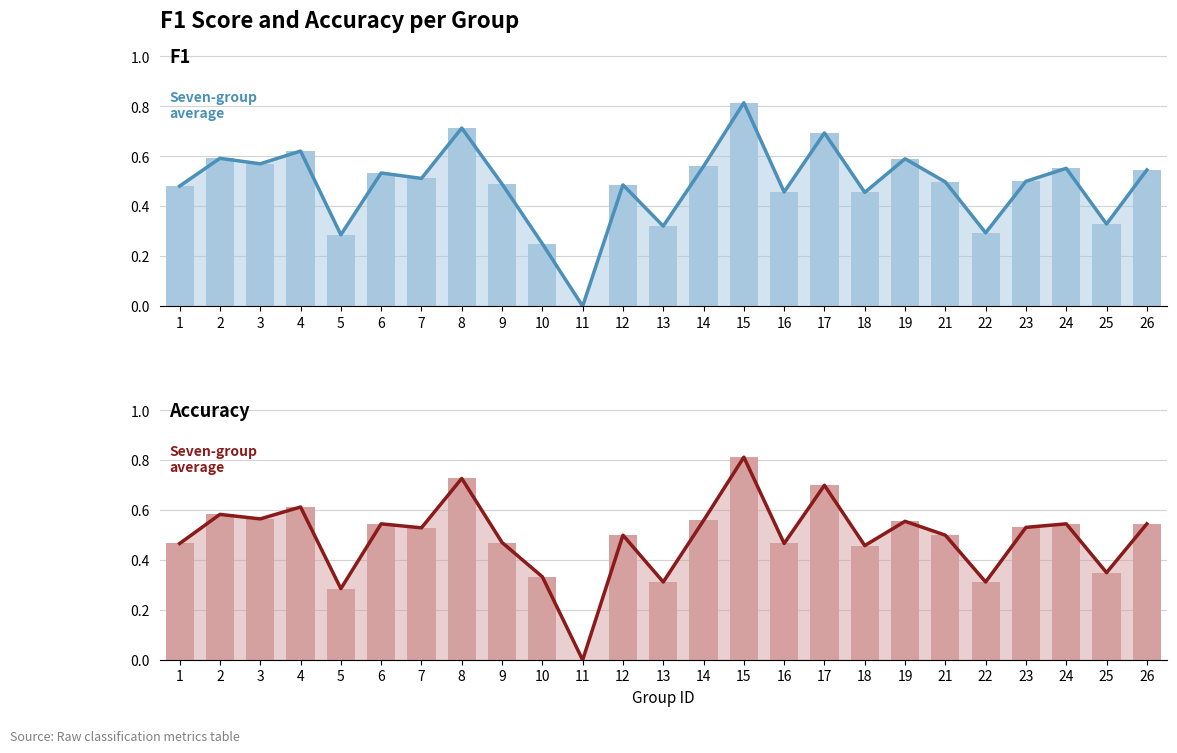

Count the accuracy values in the range 0 to 1.

25